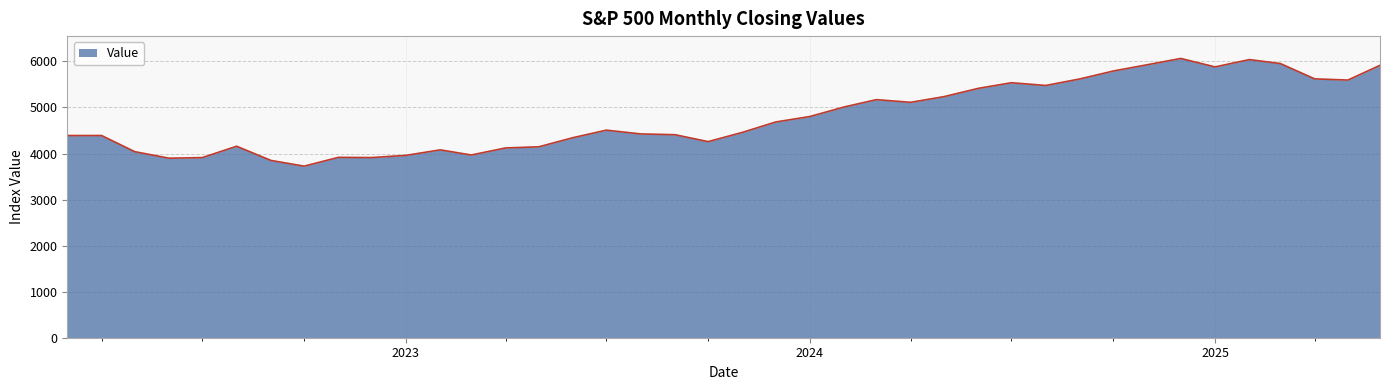

What is the greatest value displayed?

6065.1